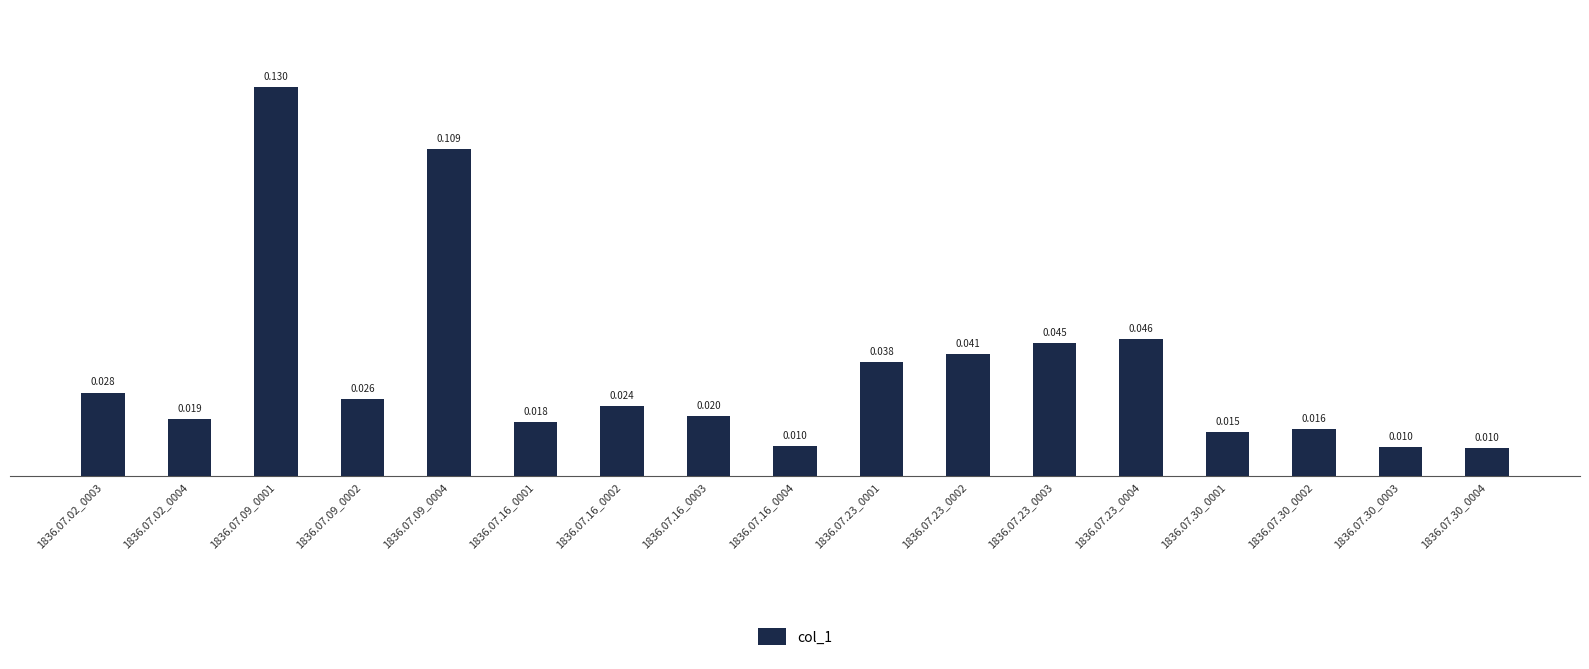

List the labels in order of value, smallest first.

1836.07.30_0004, 1836.07.30_0003, 1836.07.16_0004, 1836.07.30_0001, 1836.07.30_0002, 1836.07.16_0001, 1836.07.02_0004, 1836.07.16_0003, 1836.07.16_0002, 1836.07.09_0002, 1836.07.02_0003, 1836.07.23_0001, 1836.07.23_0002, 1836.07.23_0003, 1836.07.23_0004, 1836.07.09_0004, 1836.07.09_0001